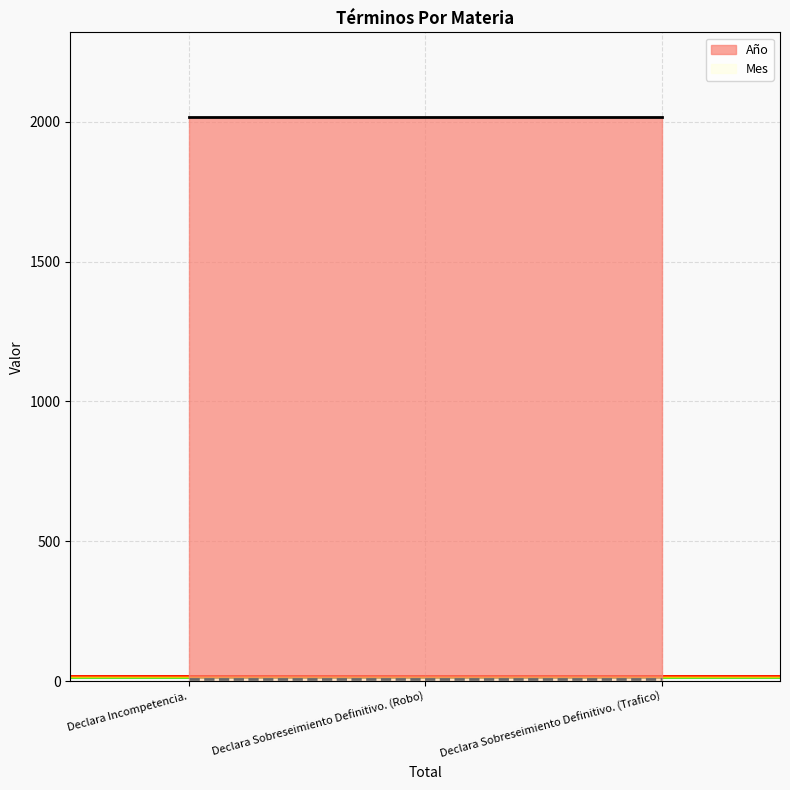

Which series changed the most between Declara Incompetencia. and Declara Sobreseimiento Definitivo. (Trafico)?

Año